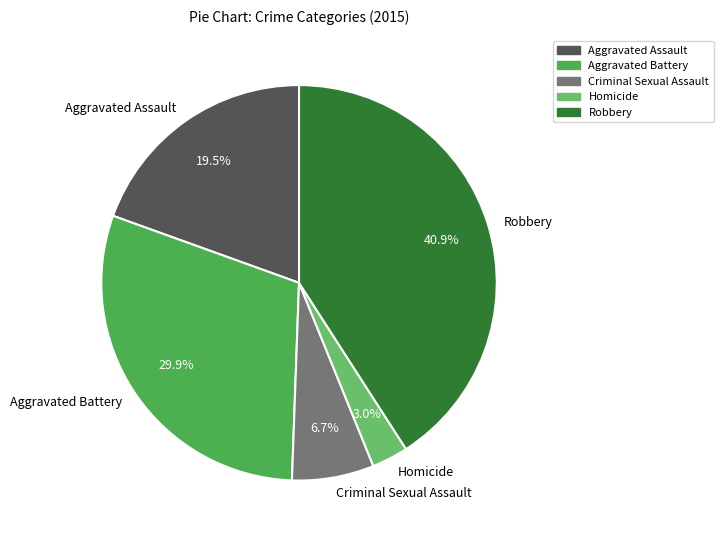

To the nearest percent, what is the difference between the largest and smallest slice percentages?

38%